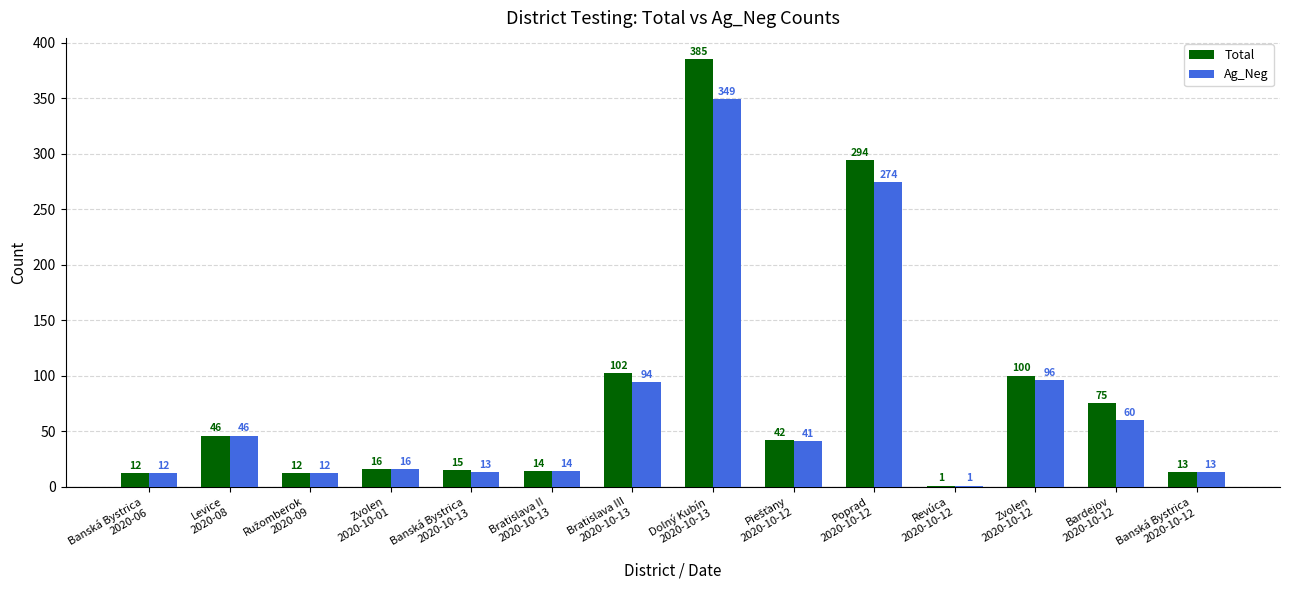

Reading left to right, transcribe all the data shown in this chart.

Total: 12	46	12	16	15	14	102	385	42	294	1	100	75	13
Ag_Neg: 12	46	12	16	13	14	94	349	41	274	1	96	60	13